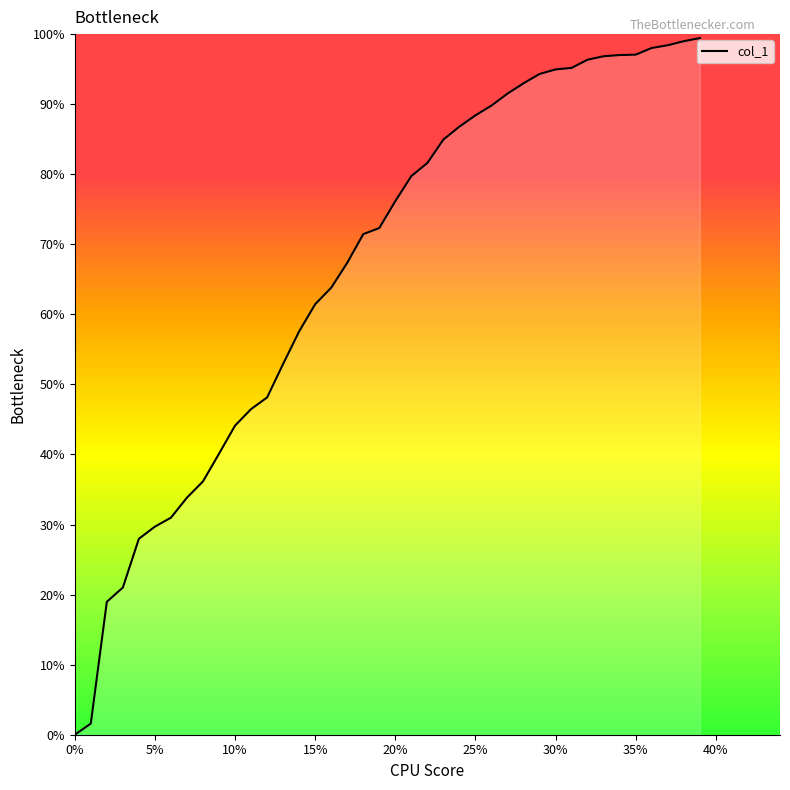

What is the difference between the maximum and minimum values?

99.4